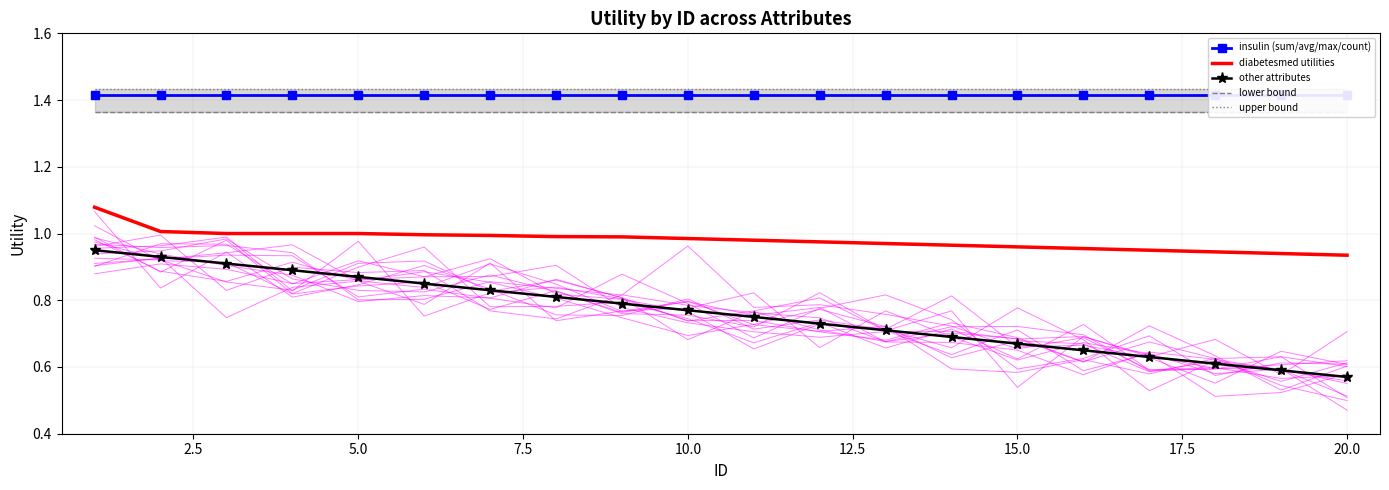

True or false: diabetesmed utilities and other attributes intersect in this chart.

False